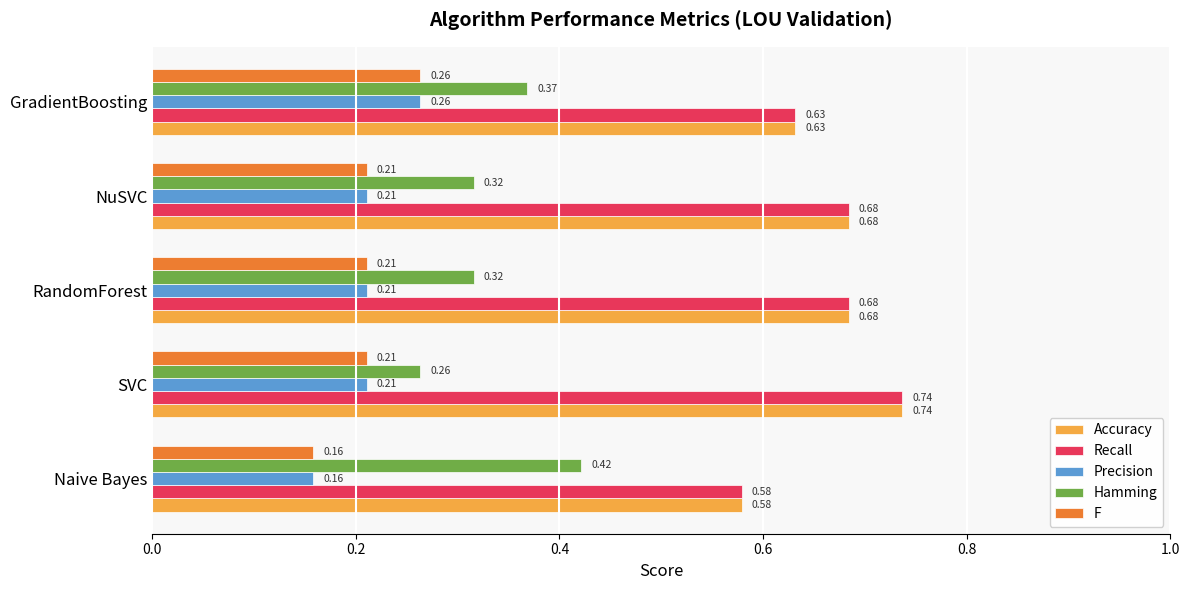

At which label is Accuracy closest to 0?

Naive Bayes